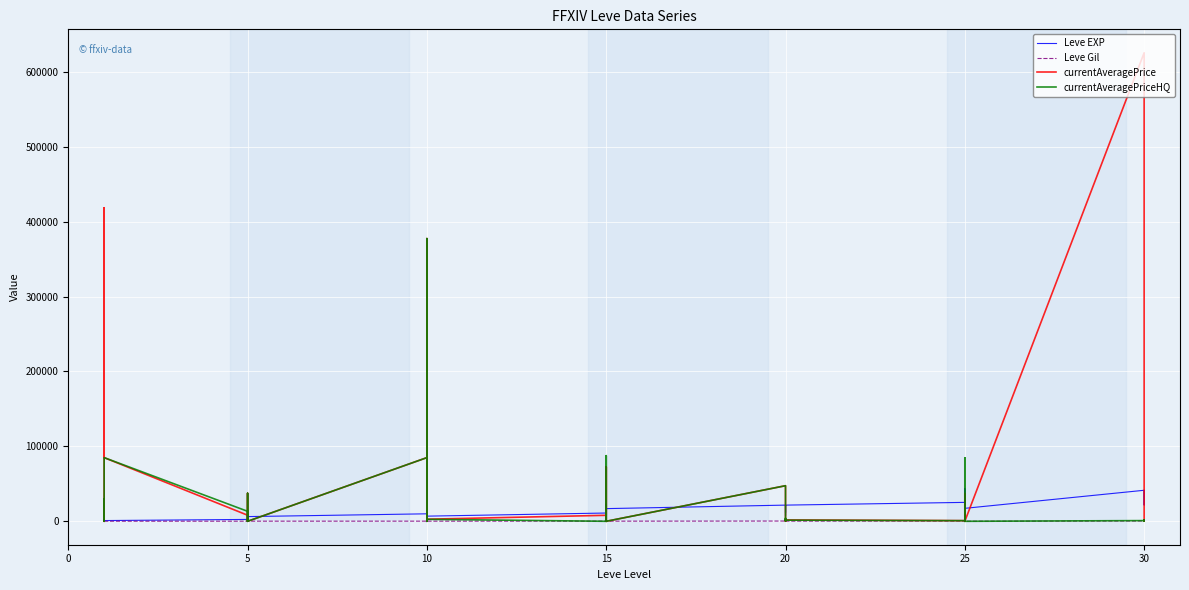

Between 5 and 25, which series saw the biggest shift?

currentAveragePriceHQ